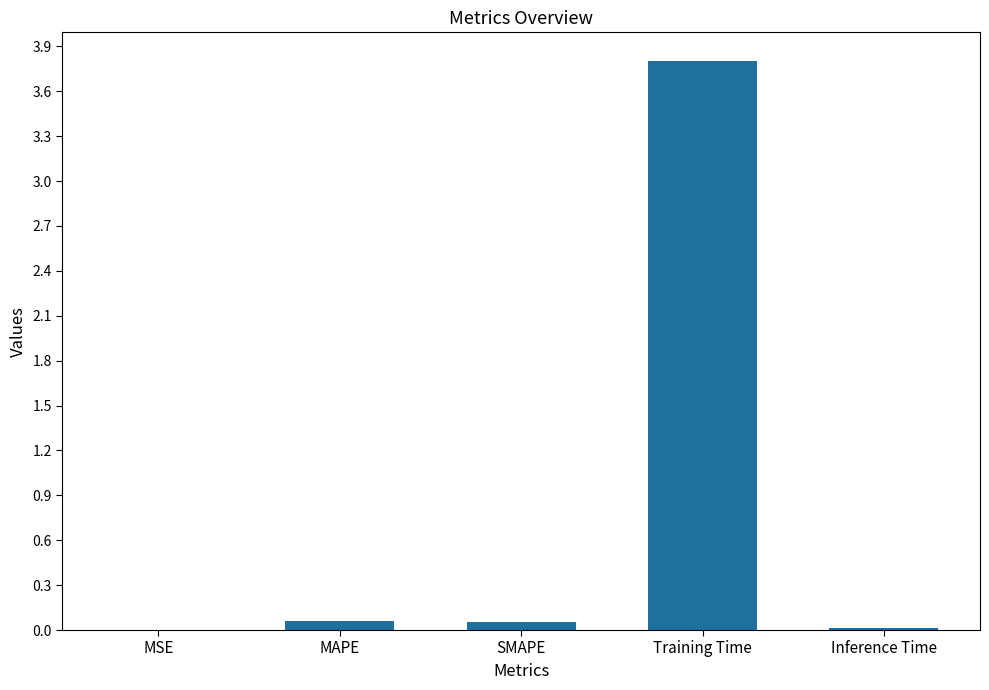

The value at Training Time is 3.8. True or false?

True